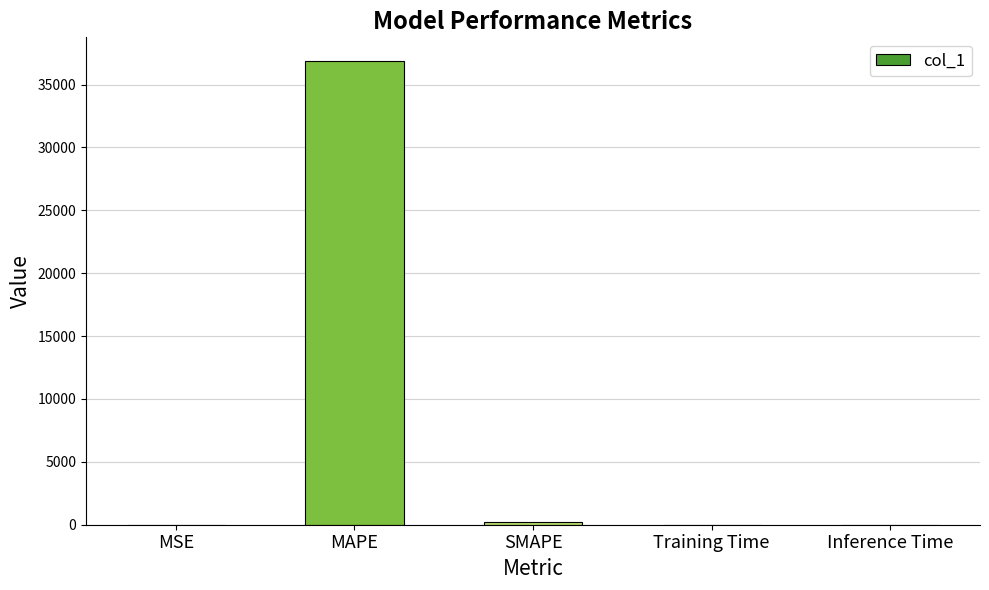

What is the maximum value shown in the chart?

36908.8